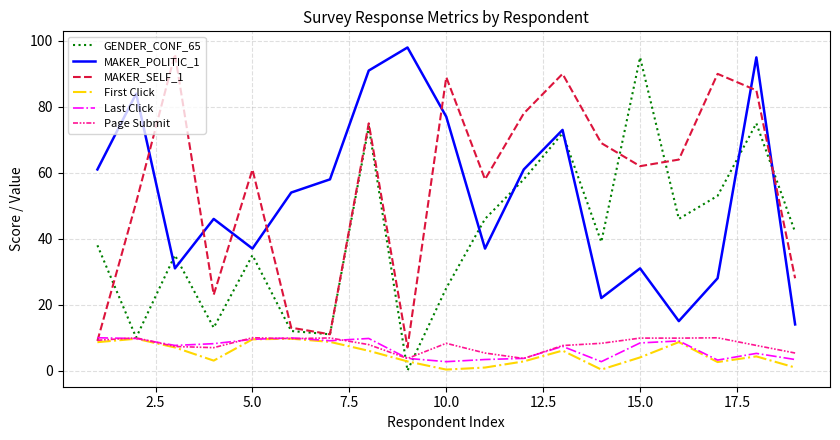

Which series has the widest spread of values?

GENDER_CONF_65